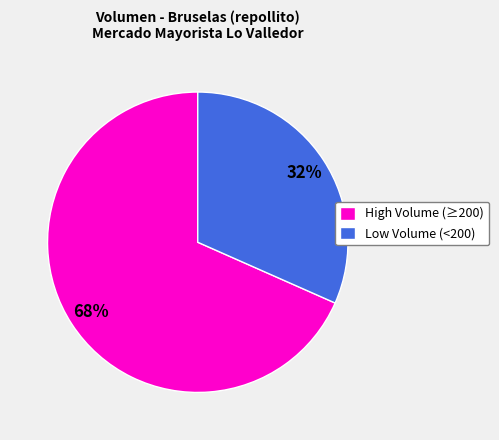

Which slice is the largest?

High Volume (≥200)